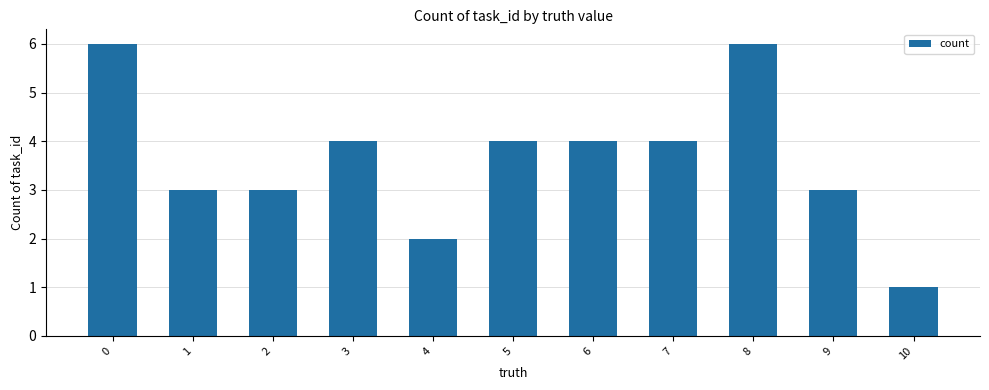

The chart shows a value of 4 at 9. True or false?

False